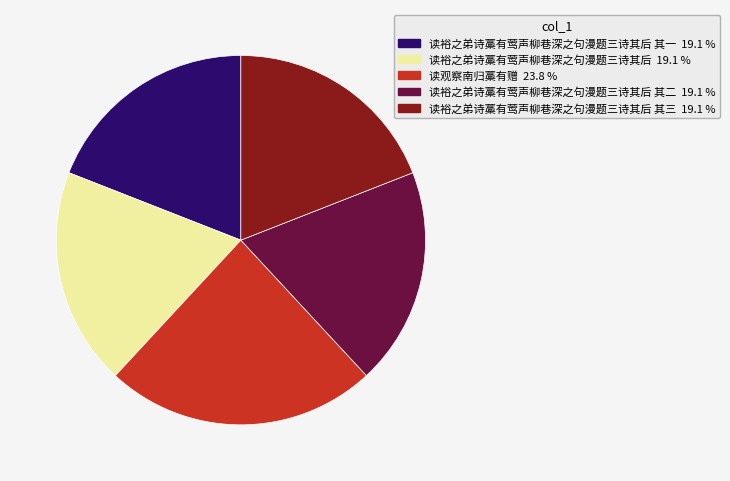

Count the number of slices in the pie.

5